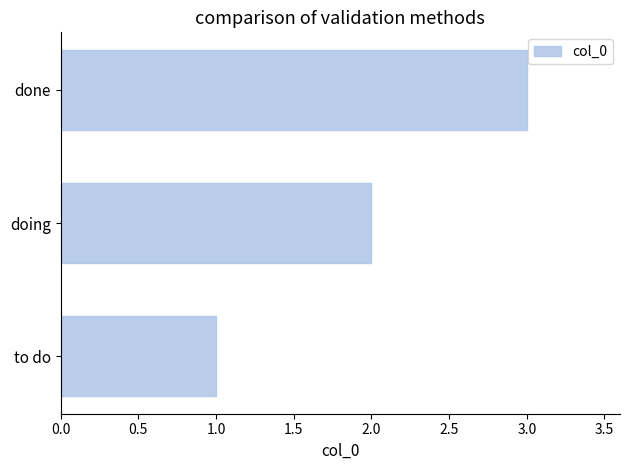

Approximately how many times larger is the value at done compared to to do?

3.0